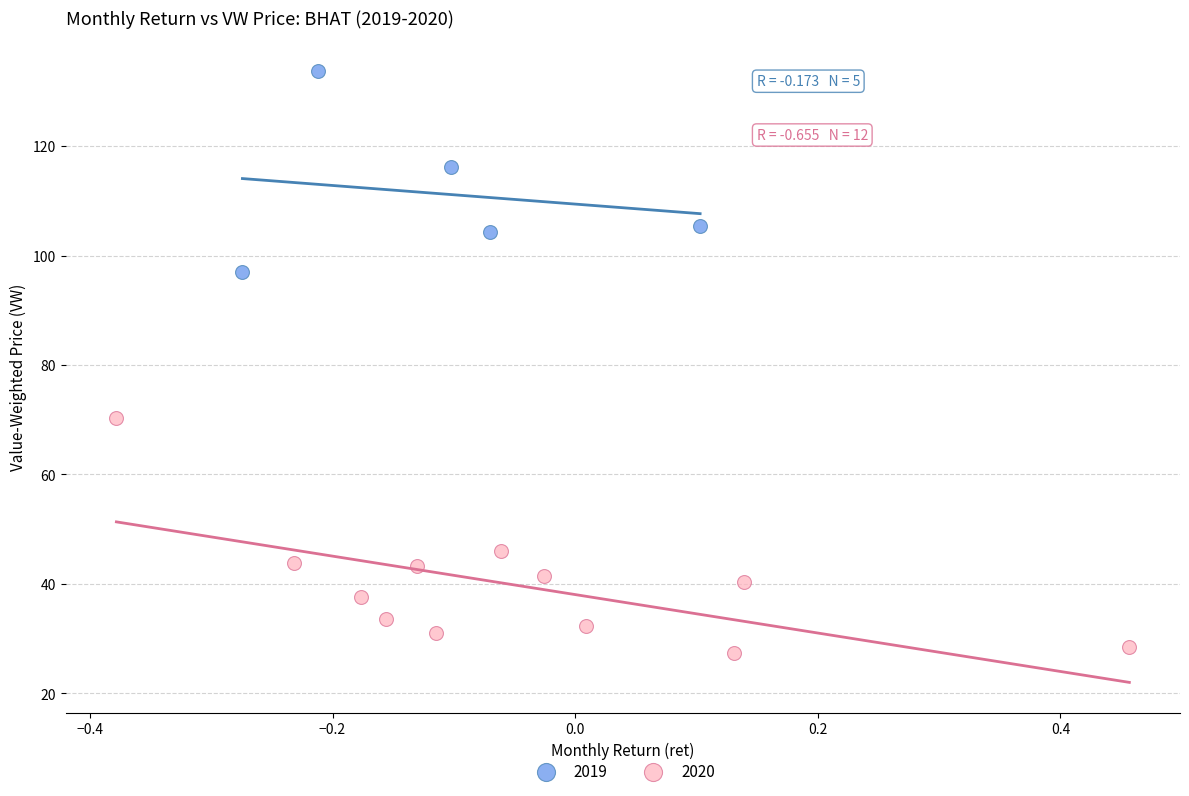

Which series reaches the minimum Y coordinate?

2020